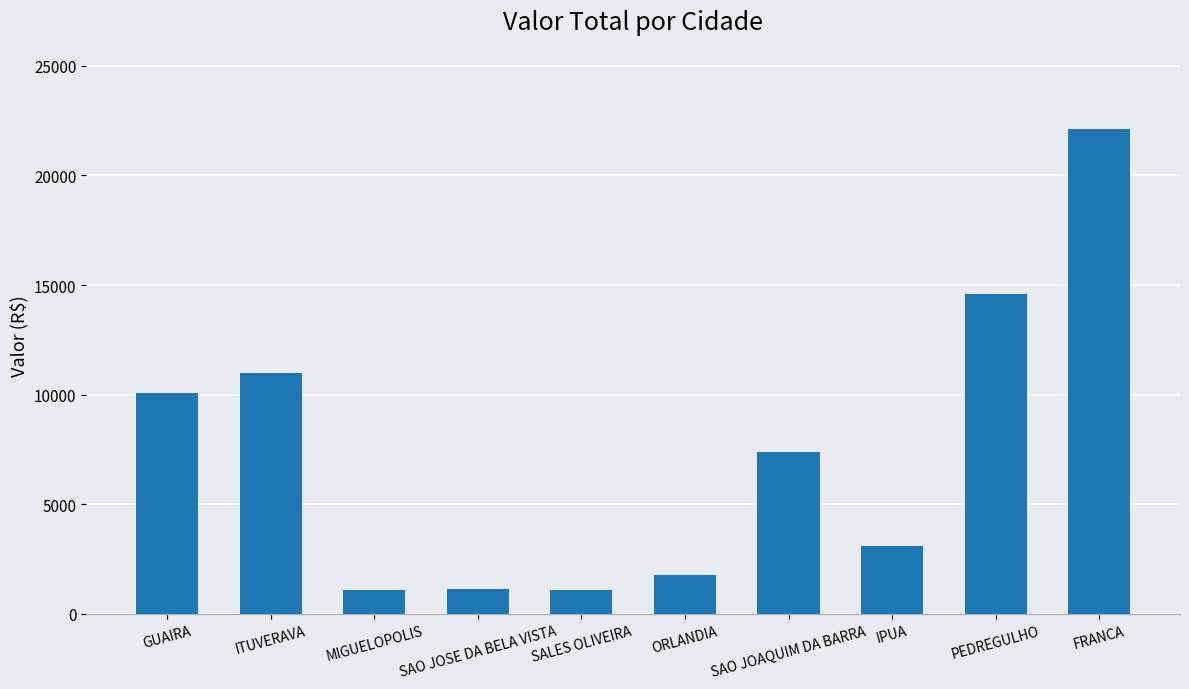

What is the label of the 6th bar from the left?

ORLANDIA